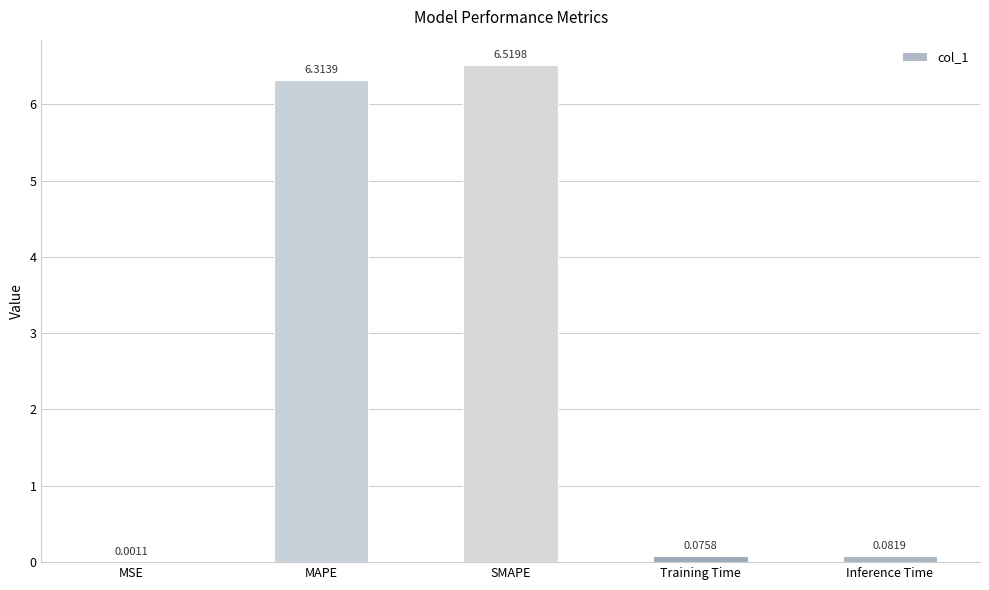

Which label corresponds to the largest value in the chart?

SMAPE